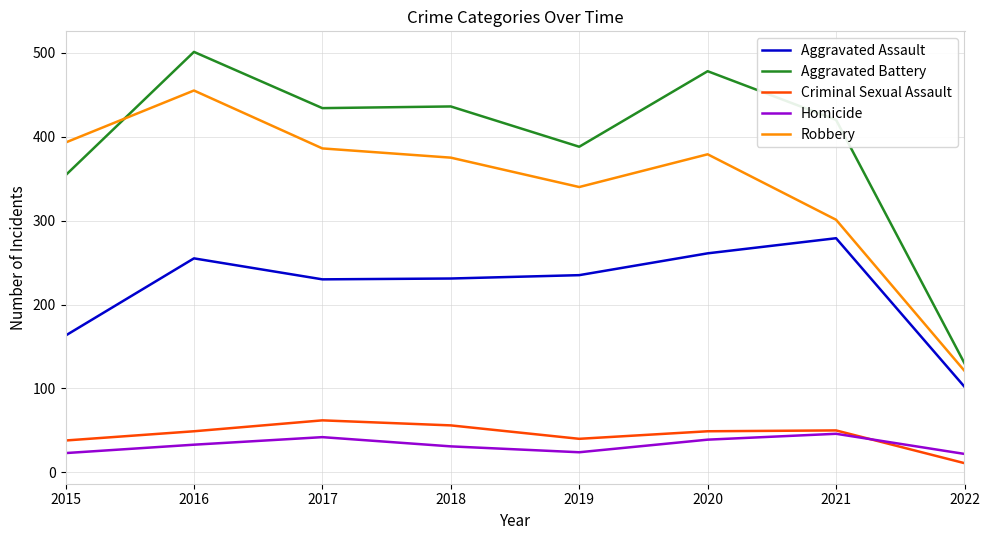

Which series has the widest spread of values?

Aggravated Battery